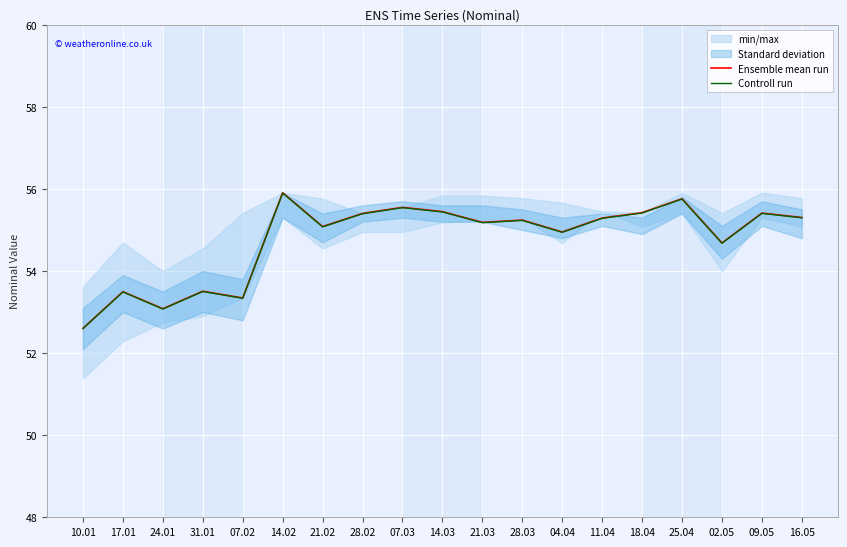

What is the value of the Controll run point at the 3rd from the left?

53.1